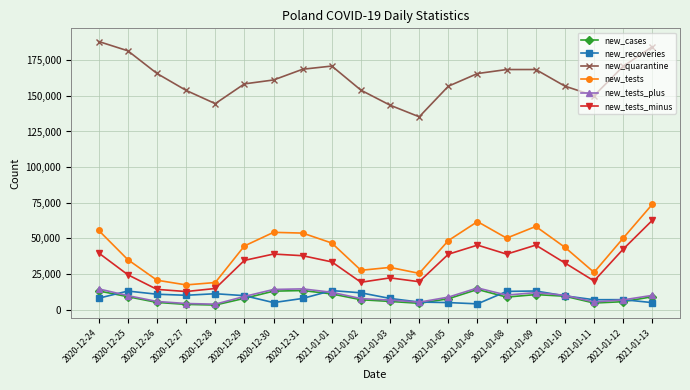

What is the value of the new_recoveries point at the 1st from the left?

8002